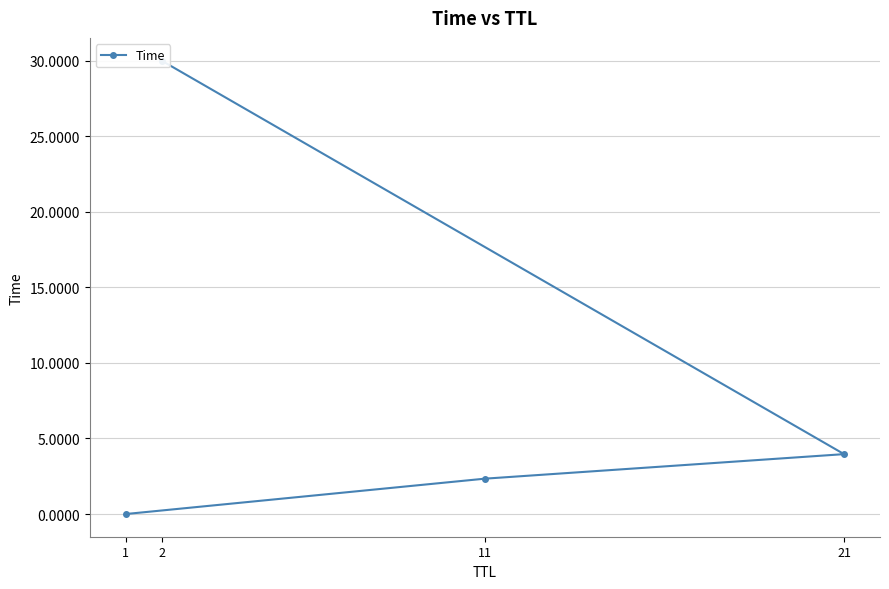

Does the chart display data point markers on the line(s)?

Yes